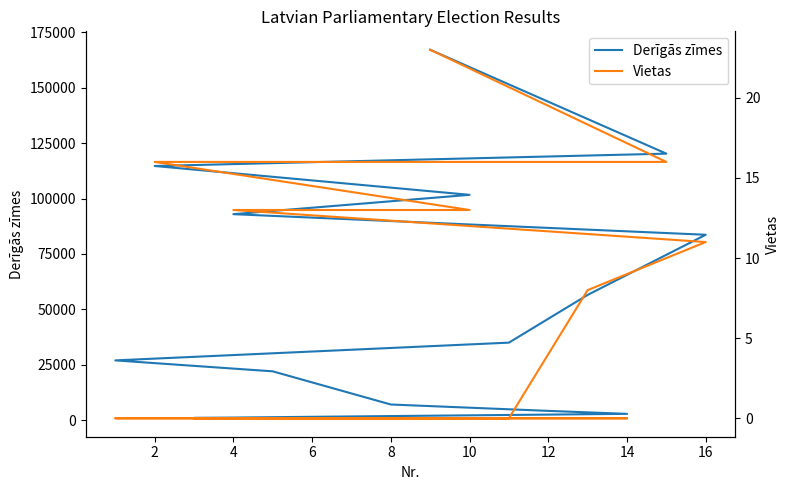

Which category has the lowest value across all series?

14